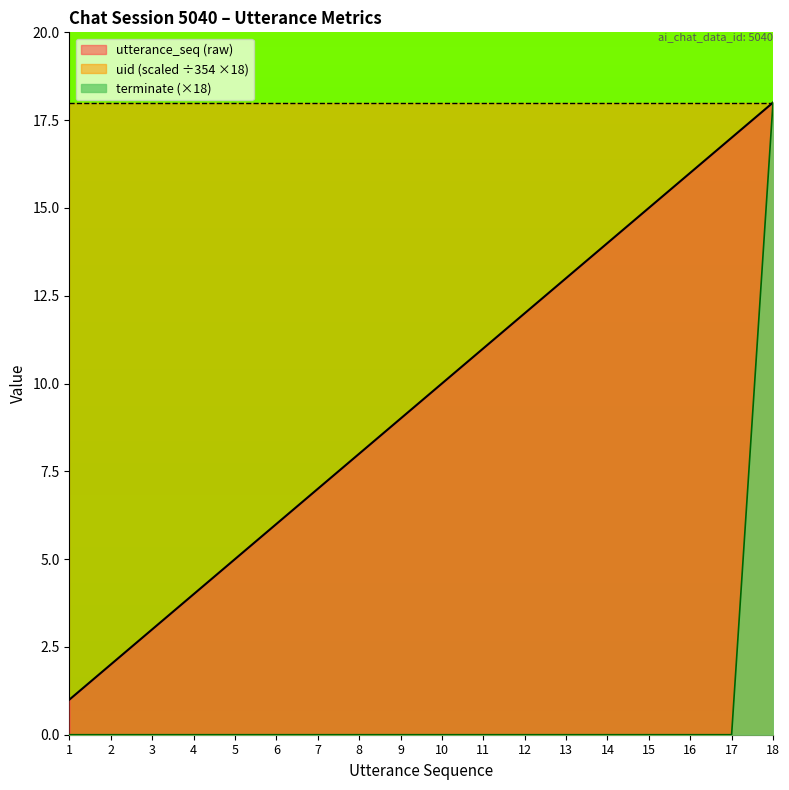

At which category is the sum across all series the highest?

18